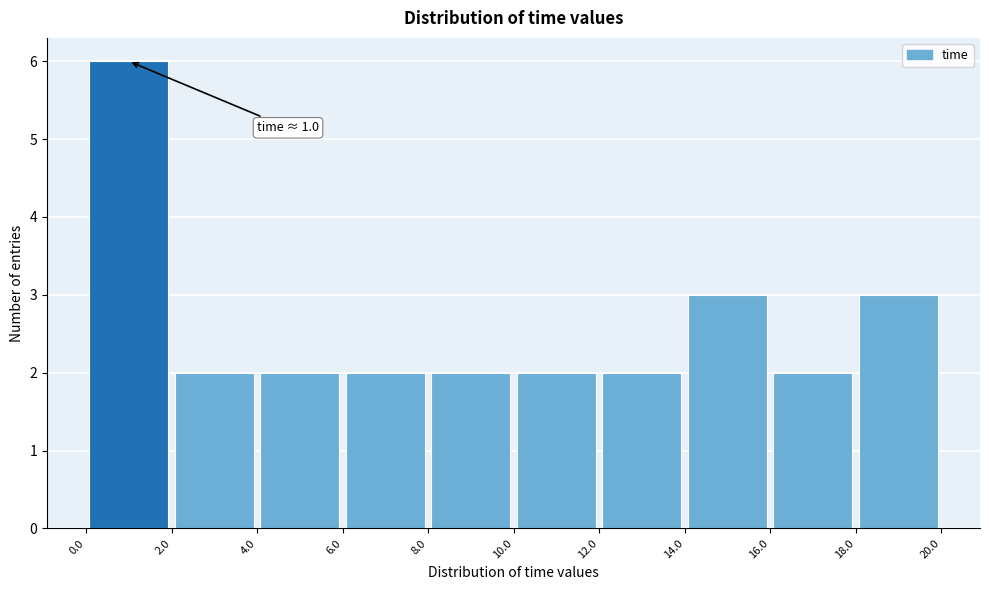

Which range on the x-axis has the tallest bar?

0.0 to 2.0